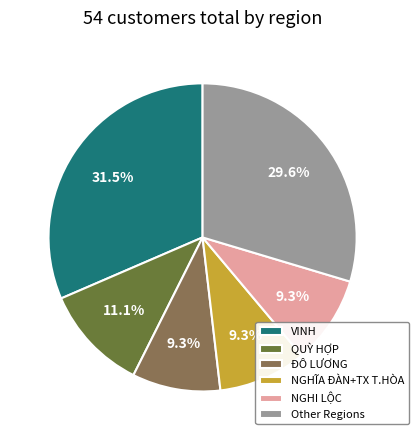

How many segments does this pie chart have?

6